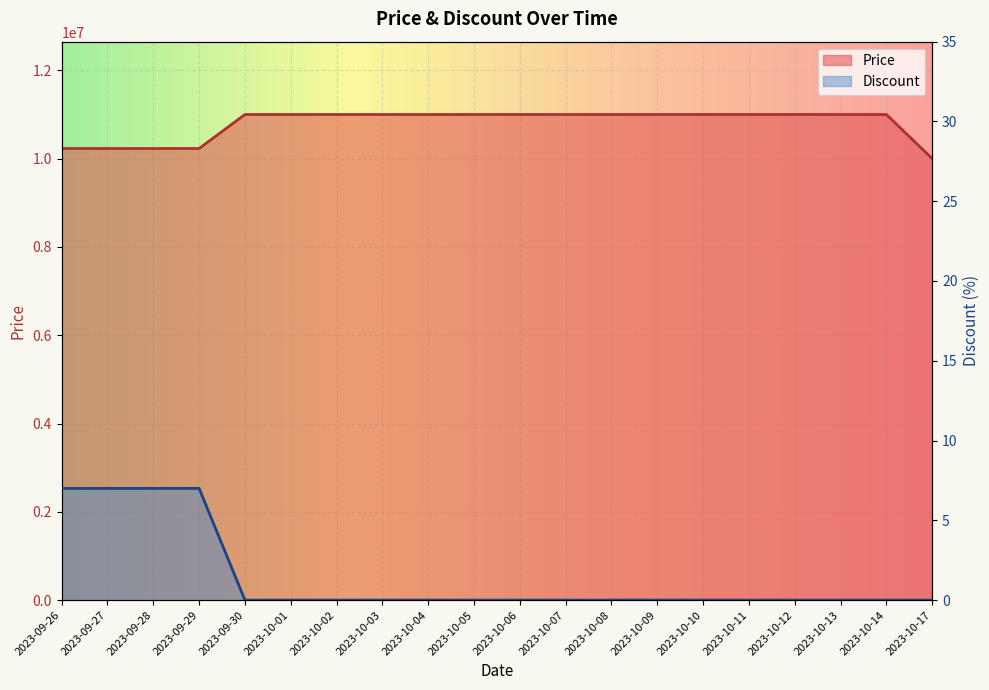

How many data points does each series have?

20